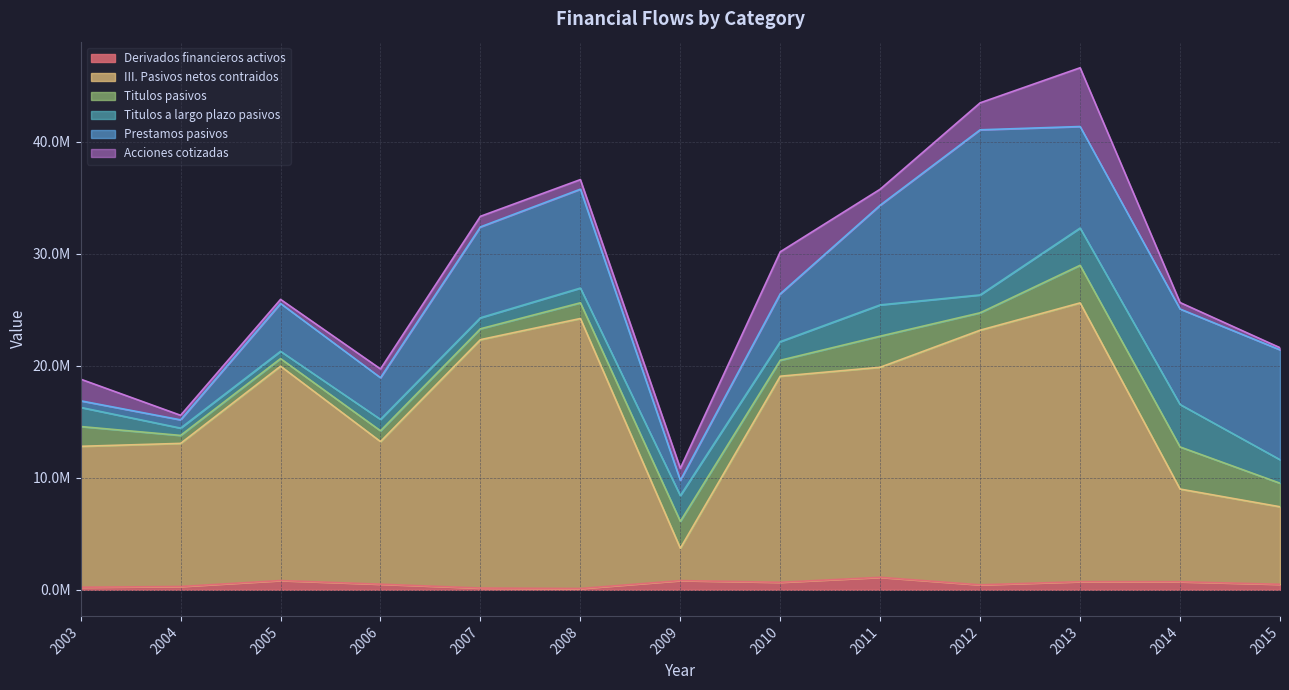

Is it true that Titulos a largo plazo pasivos equals 1663221 at 2010?

True